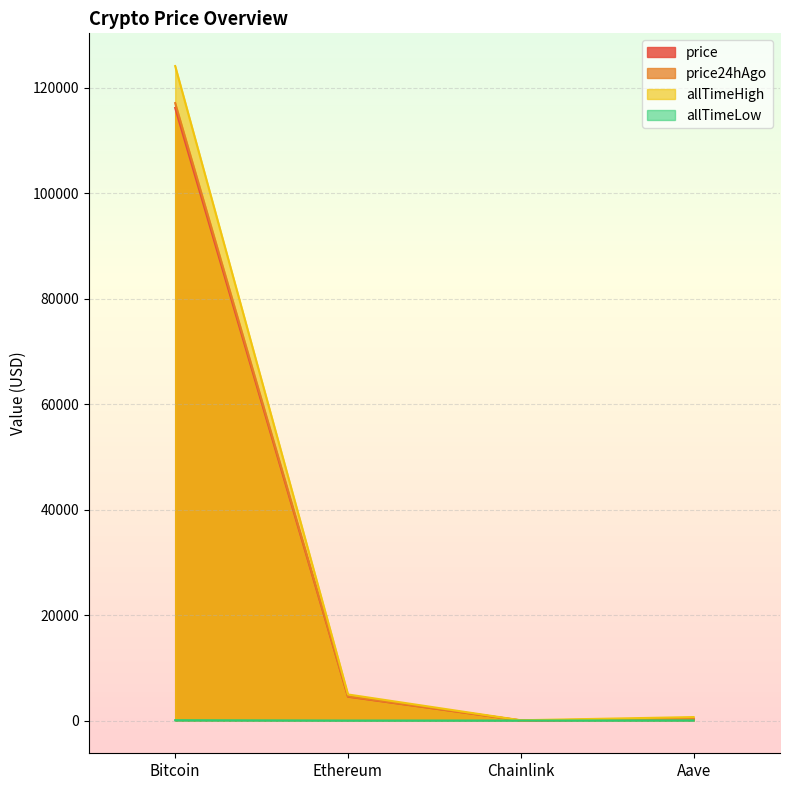

Rank the series at Bitcoin from lowest to highest value.

allTimeLow, price, price24hAgo, allTimeHigh